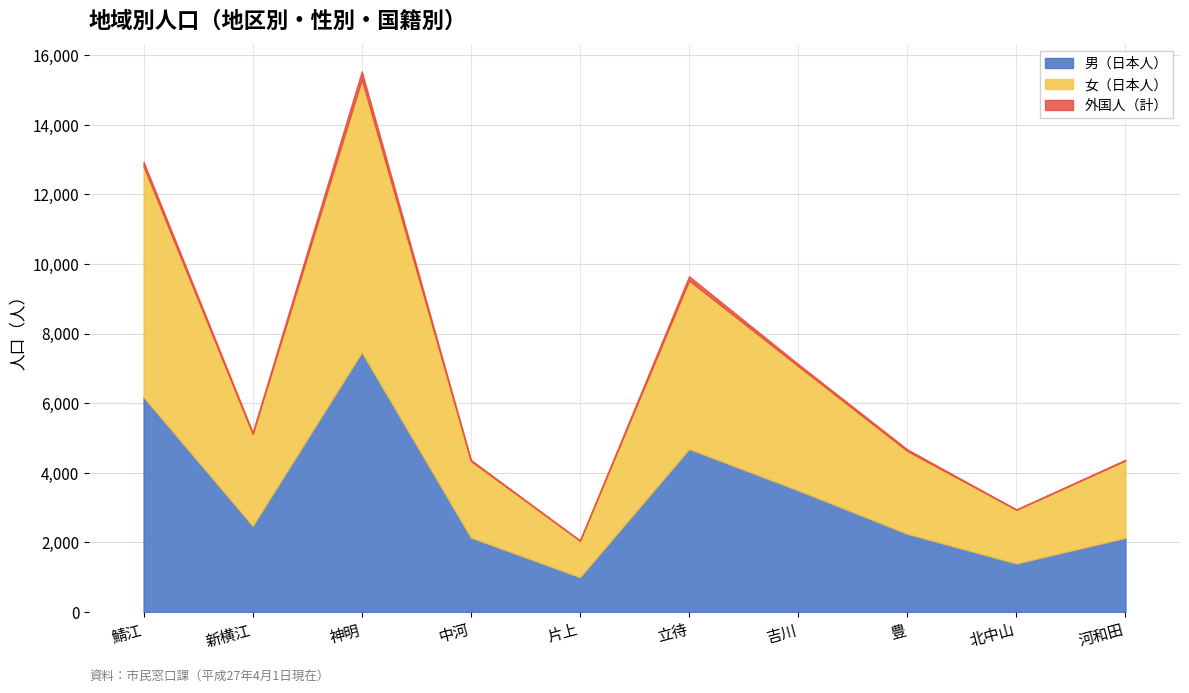

Which series has the widest spread of values?

女（日本人）